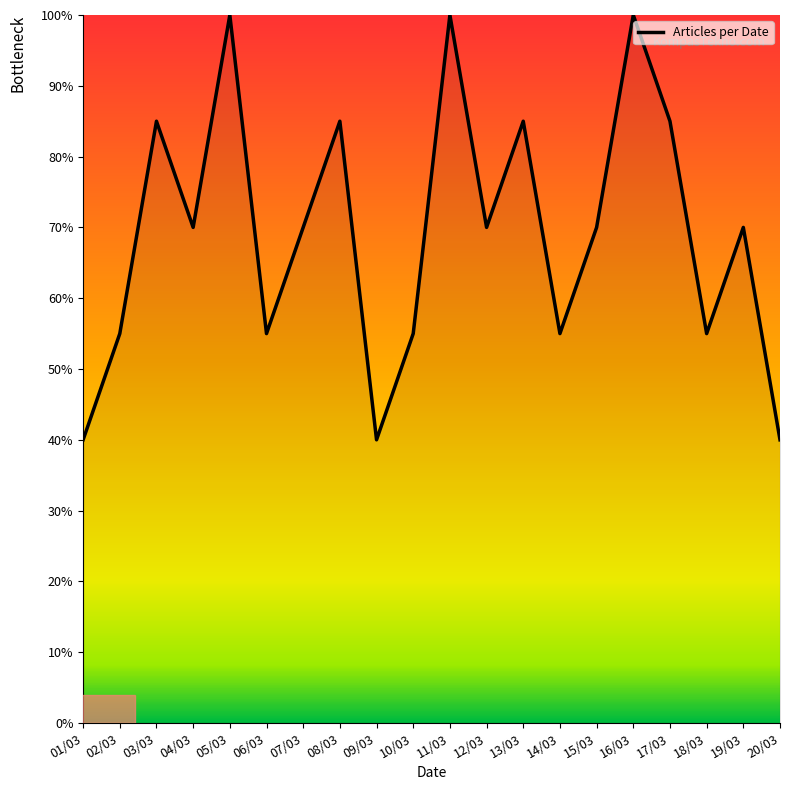

What is the sum of the values at 08/03 and 14/03?

140